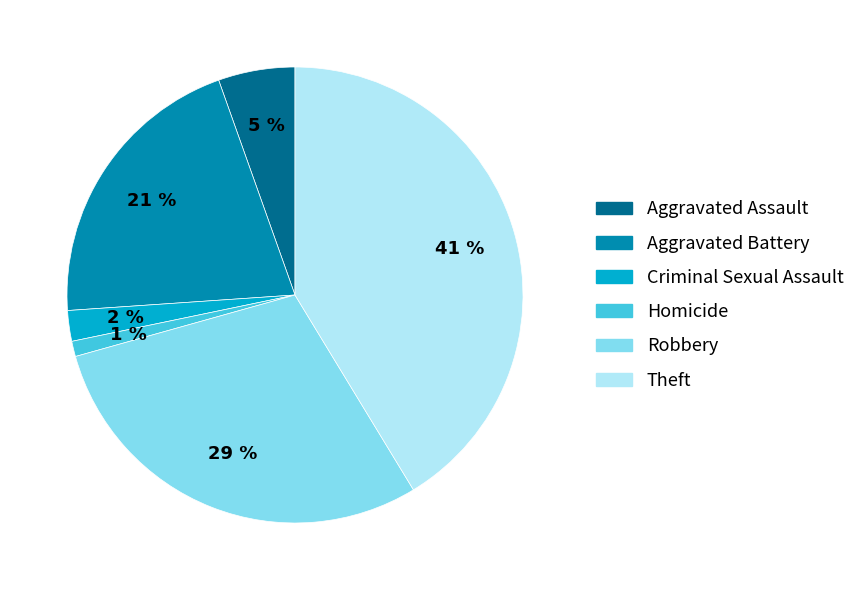

True or false: Aggravated Battery accounts for 21% of the total.

True